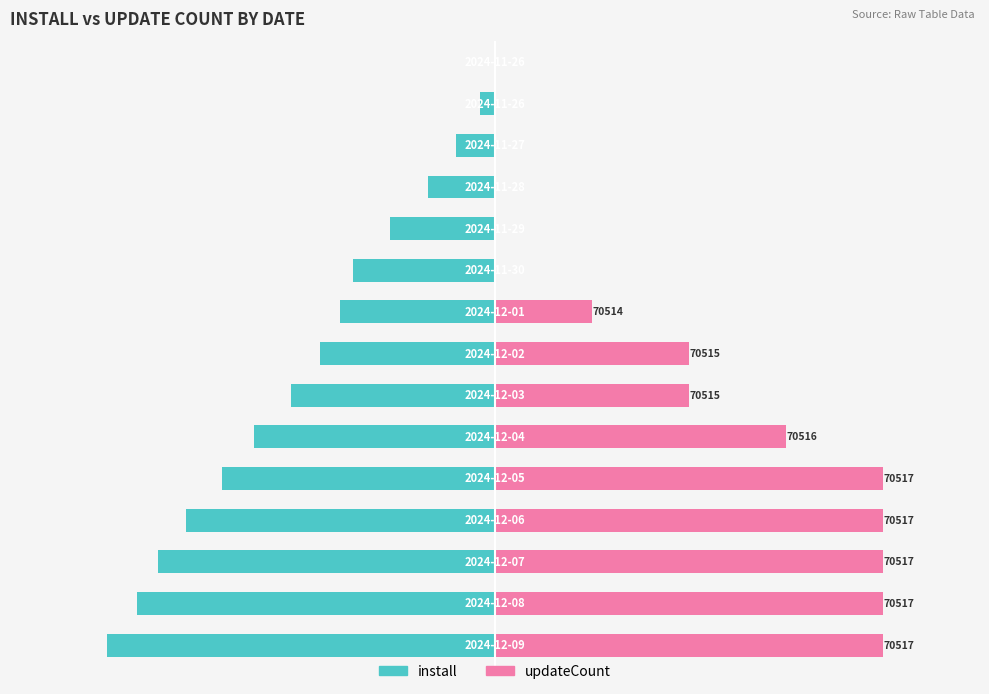

How many bars are there in total?

30